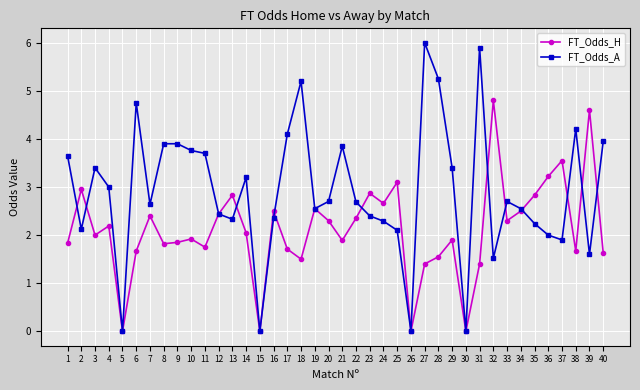

What is the difference between the maximum and minimum values in the FT_Odds_A series?

6.0